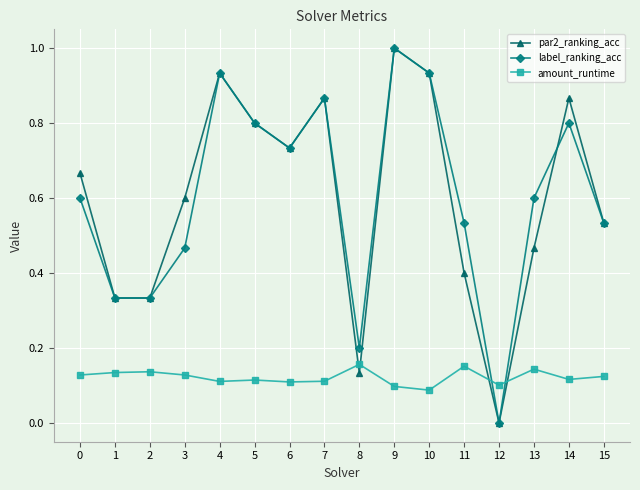

True or false: amount_runtime and par2_ranking_acc intersect in this chart.

True